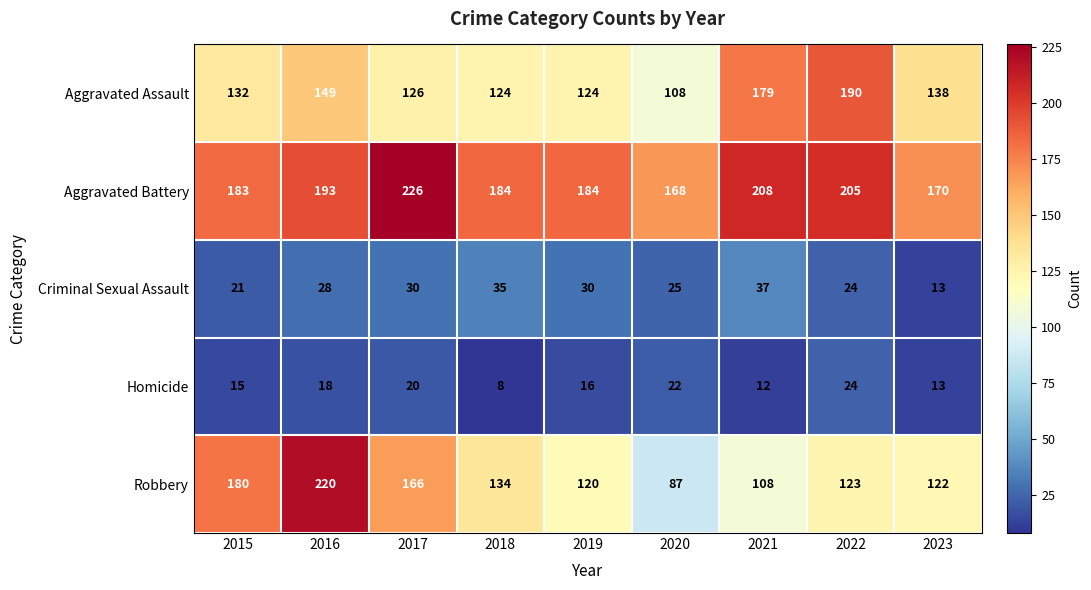

Which series has the largest range (max minus min)?

Robbery